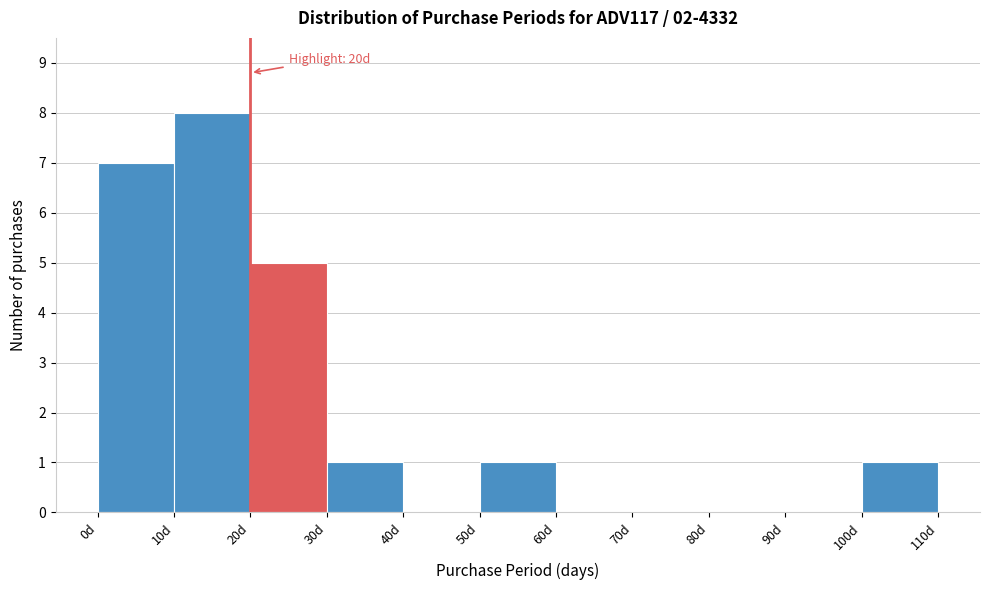

Which range on the x-axis has the tallest bar?

10 to 20